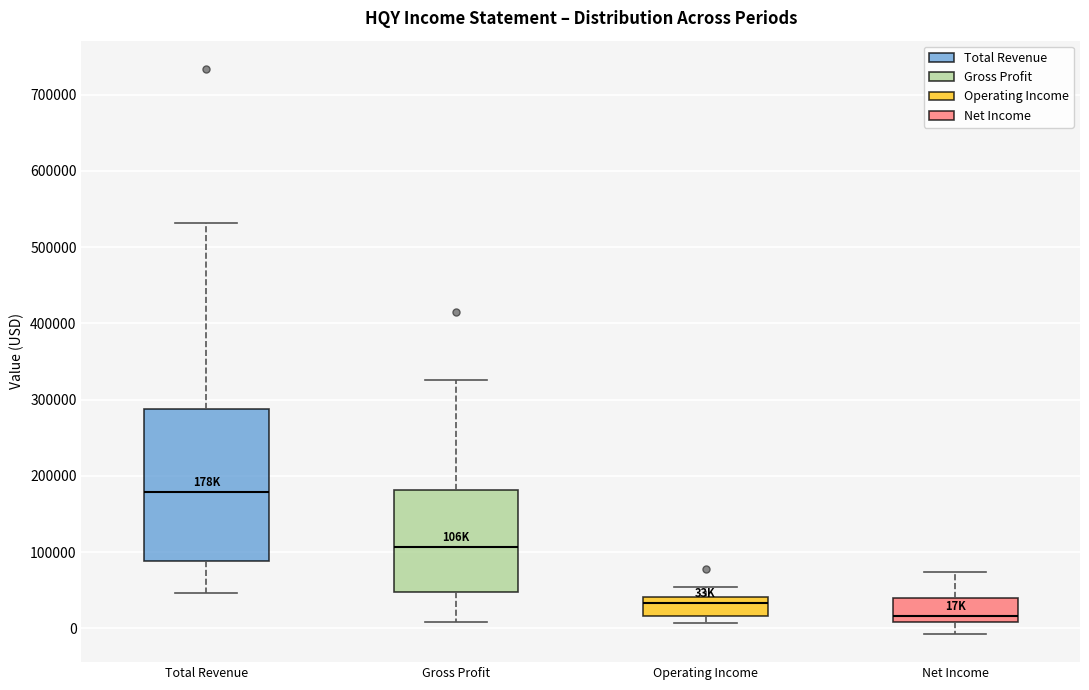

Where does the lower whisker of the box for Net Income end on the y-axis? The values are not printed on the chart, so give them approximately, as read against the axis.

-10000